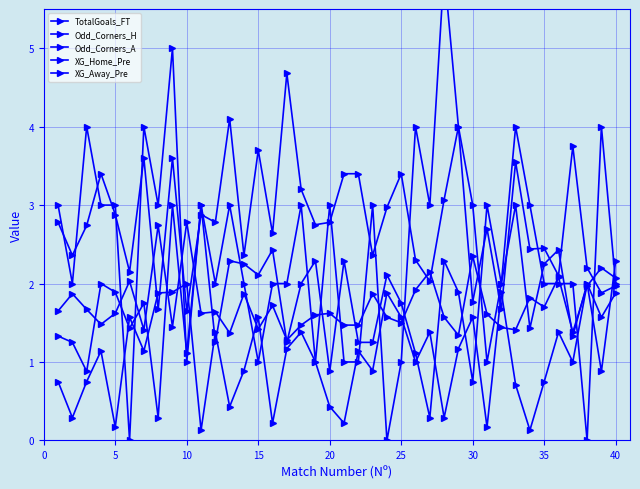

Which series ends up on top after the final intersection of XG_Home_Pre and XG_Away_Pre?

XG_Home_Pre